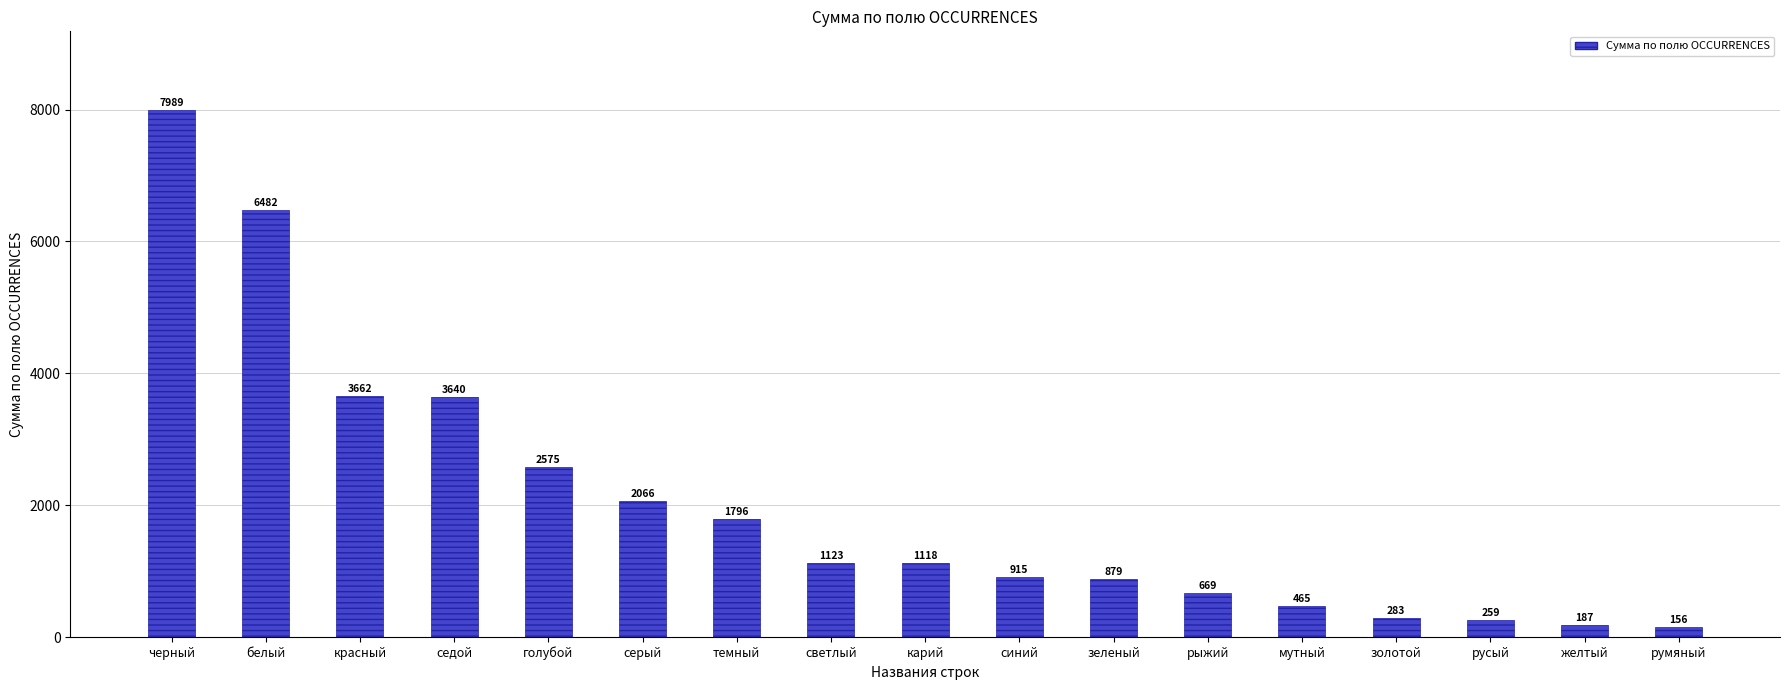

Which category has the highest value across all series?

черный